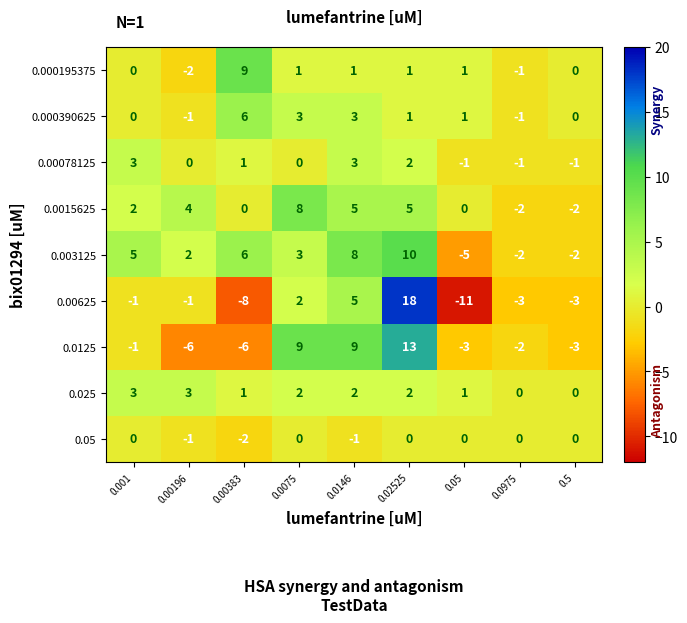

True or false: 0.0125 has a value of -2 at 0.001.

False